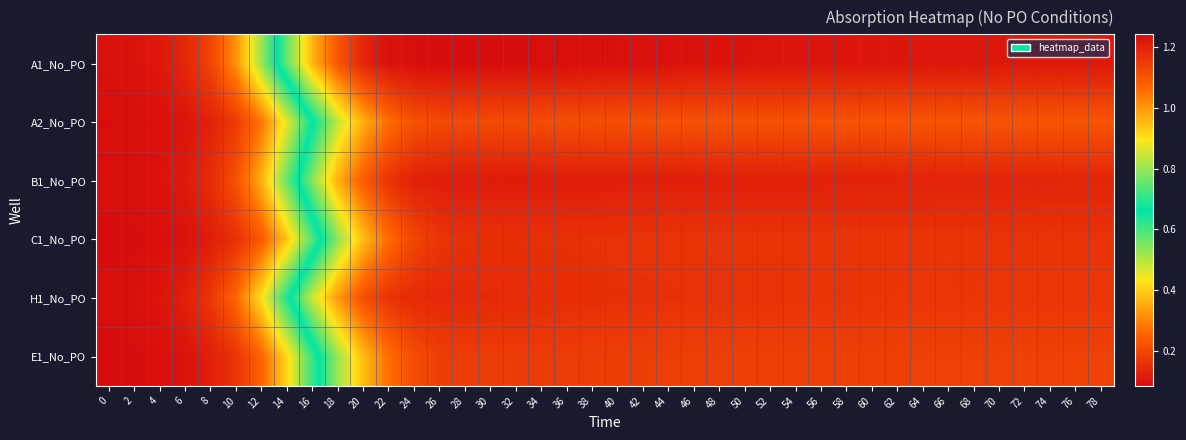

What is the difference between the highest and lowest values at 56?

0.1